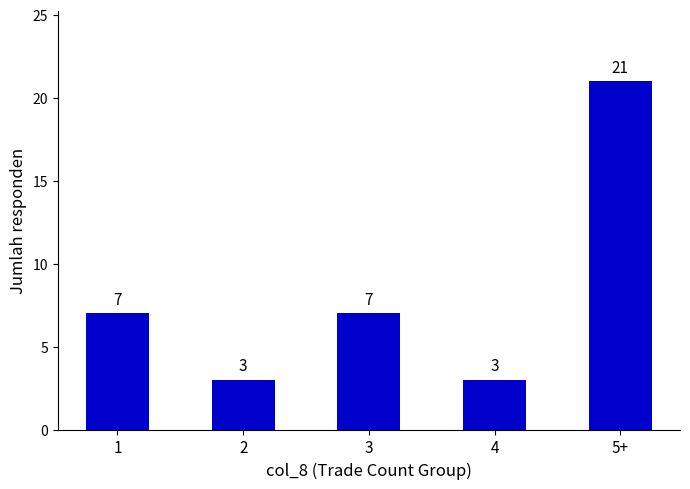

What is the difference between the second highest and minimum values?

4